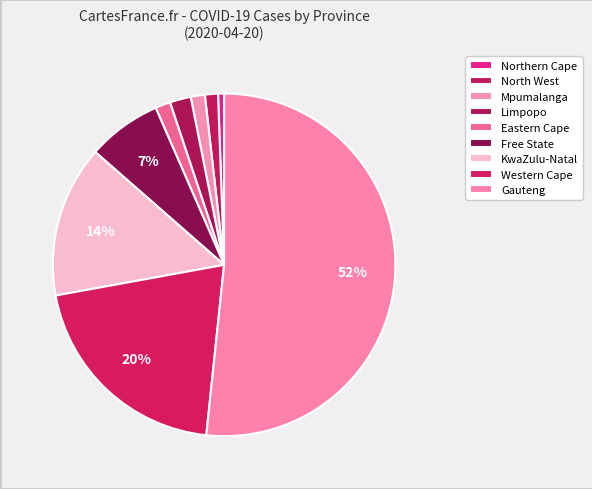

Which slice is the smallest?

Northern Cape